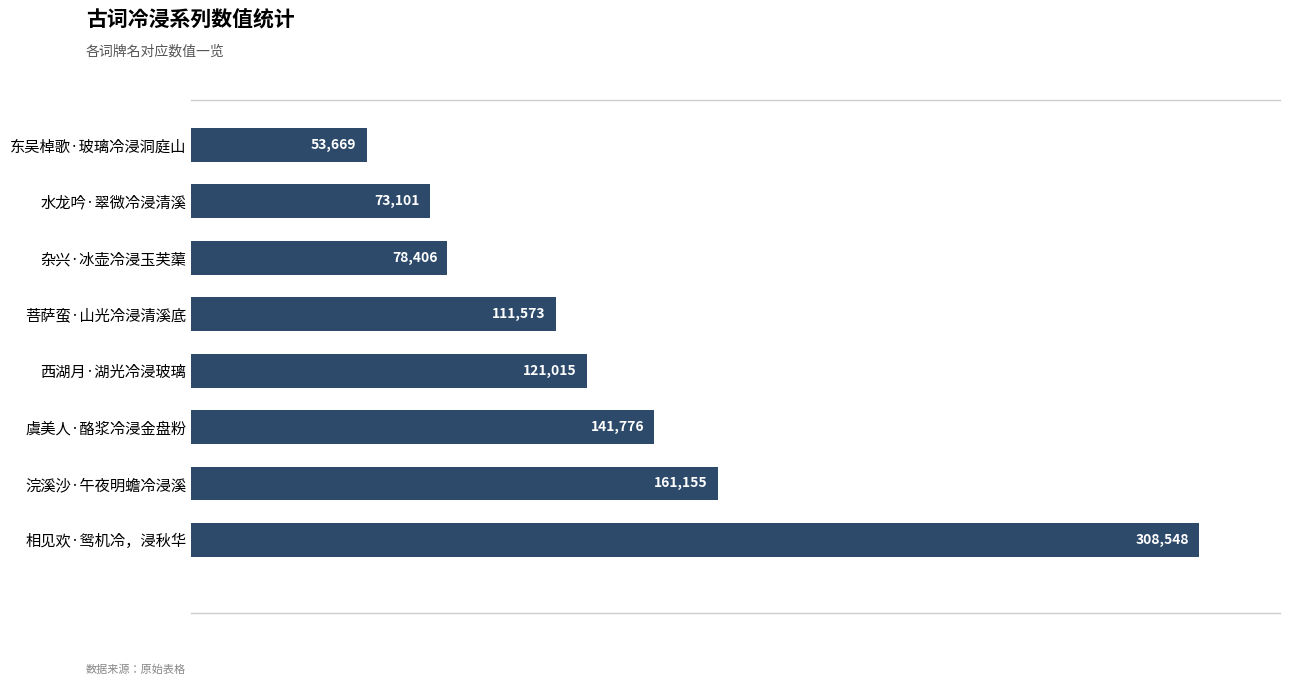

What is the sum of all values?

1049243